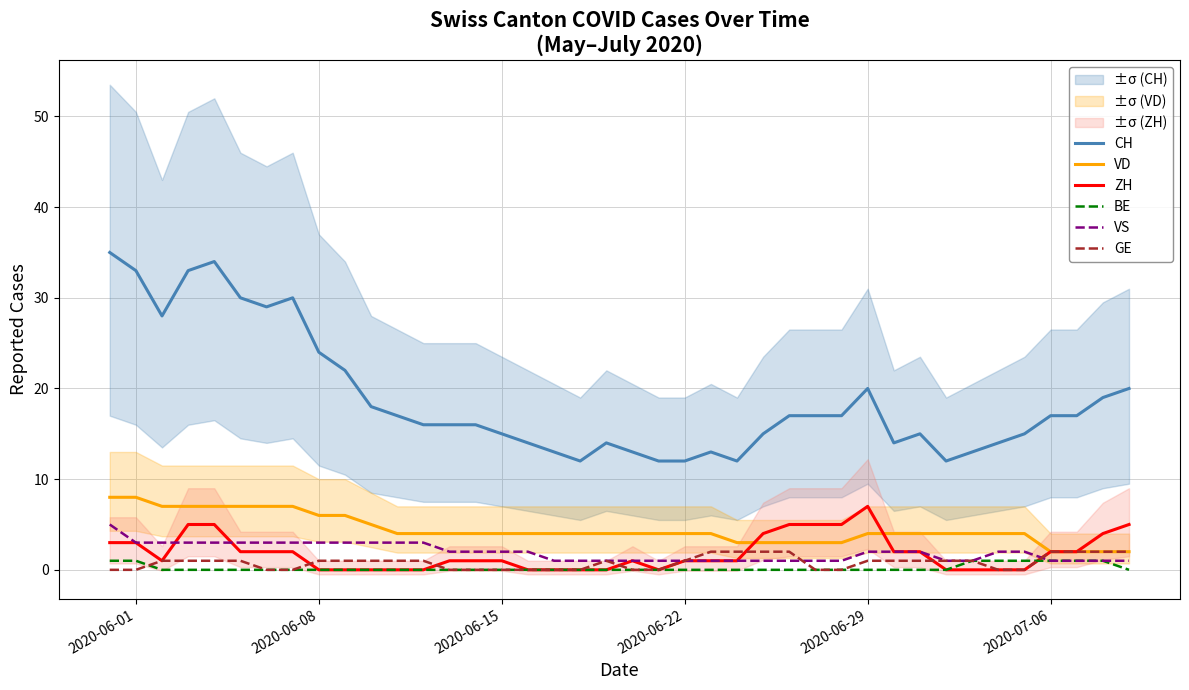

Which series has the widest spread of values?

CH